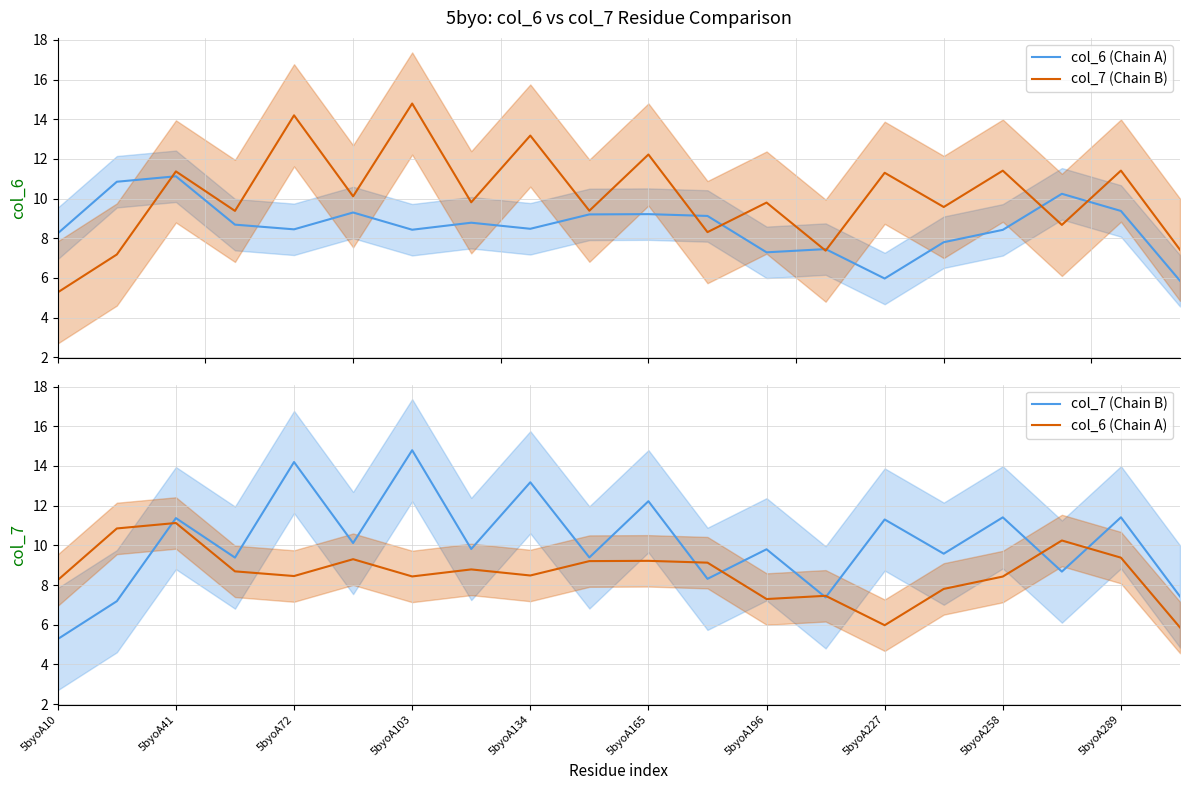

Which label corresponds to the smallest value in the chart?

5byoA10